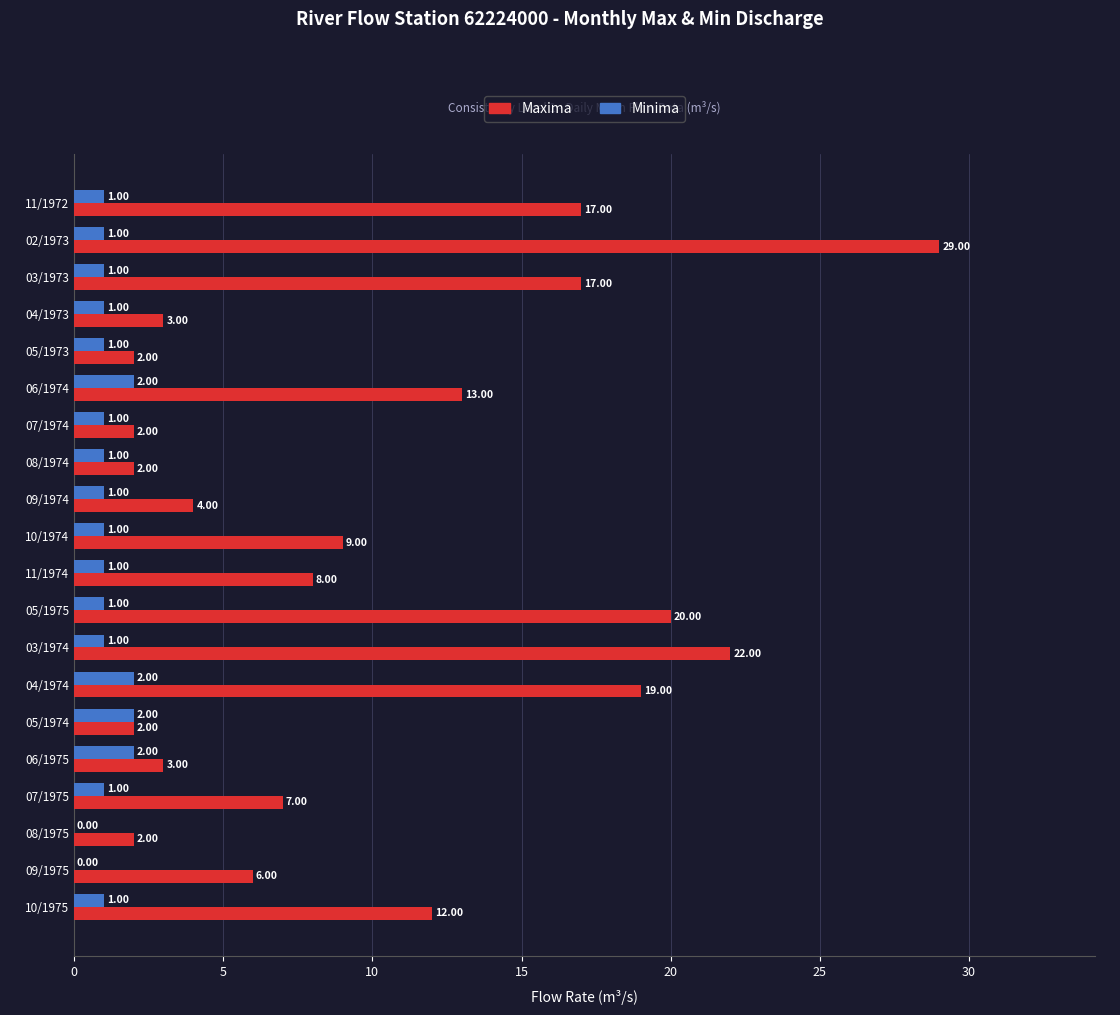

What are all the series names shown in the legend?

Maxima, Minima